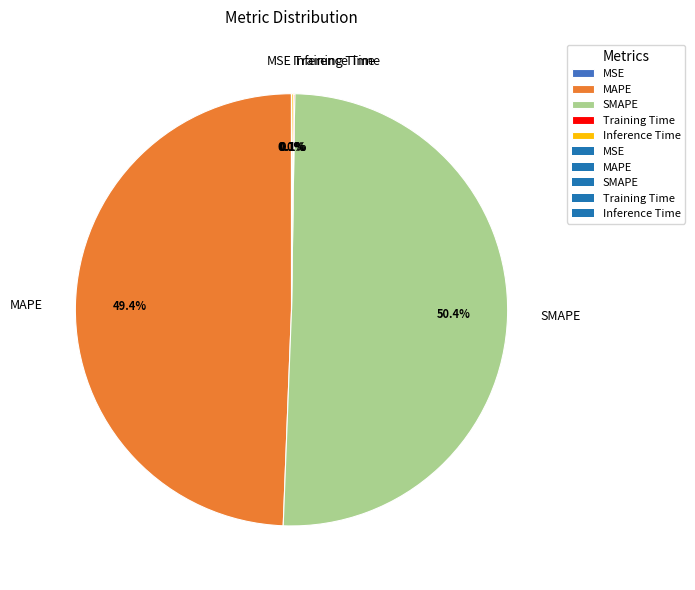

Which category has the biggest portion of the pie?

SMAPE